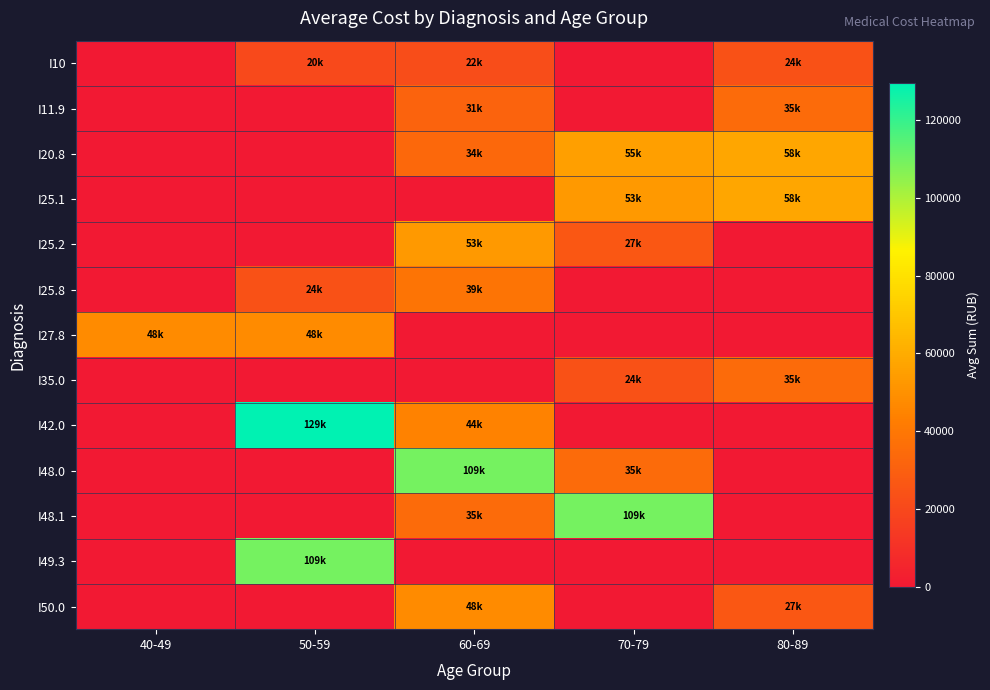

At how many categories does at least one series exceed 4203?

5